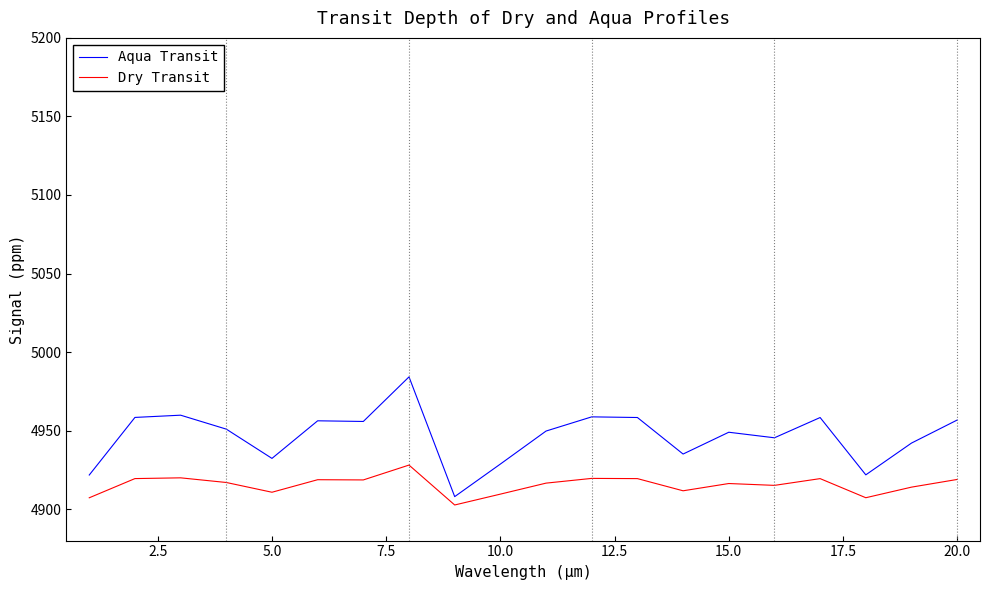

True or false: Dry Transit and Aqua Transit intersect in this chart.

False